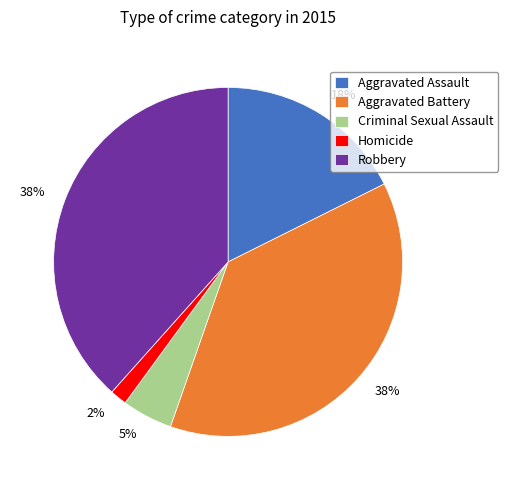

To the nearest percent, what is the difference between the Criminal Sexual Assault and Homicide slice percentages?

3%